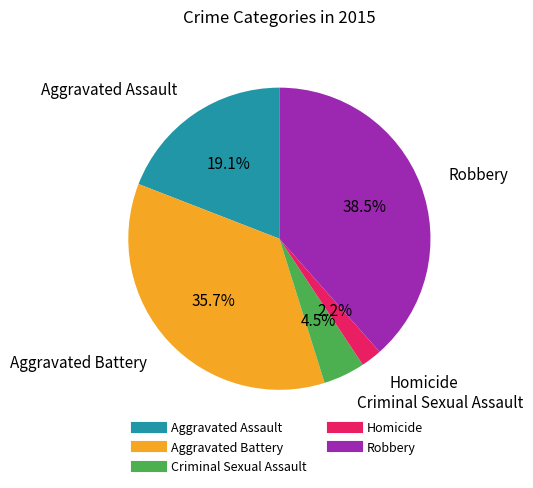

Does Criminal Sexual Assault account for over 50% of the chart?

No